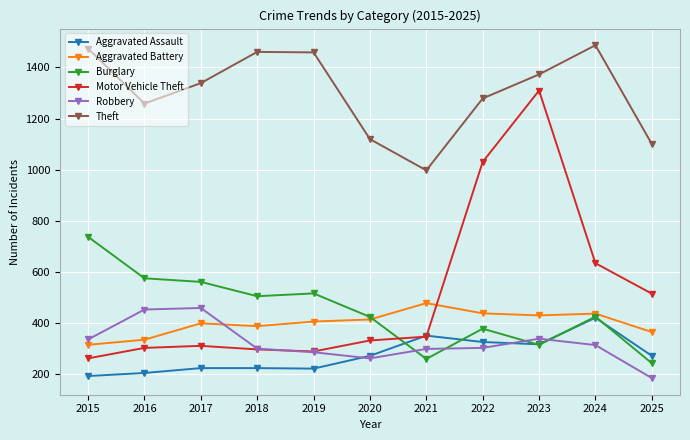

What is the difference between the Burglary values at 2024 and 2016?

150